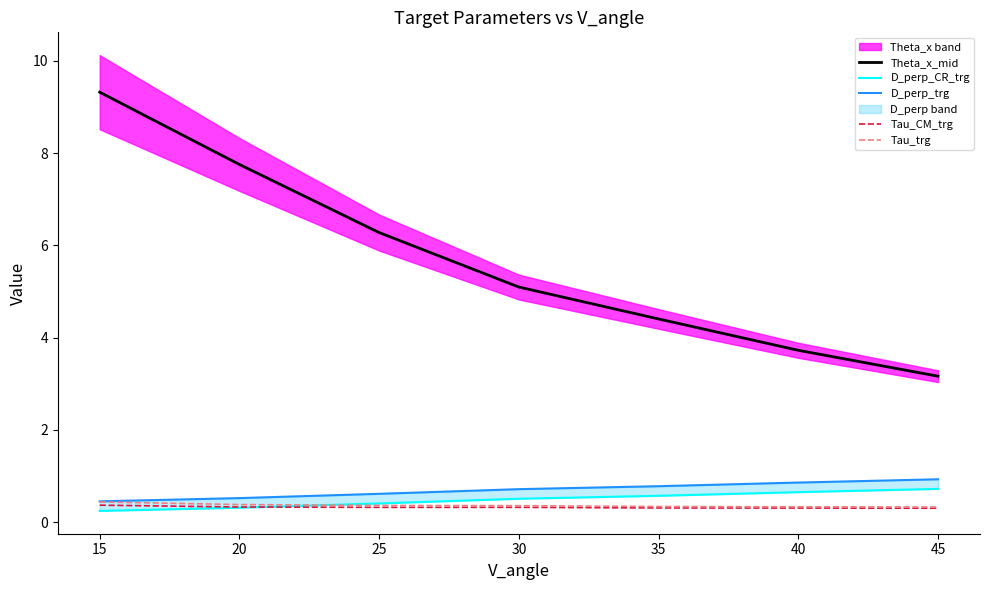

What is the value of the D_perp_trg point at the 2nd from the left?

0.5